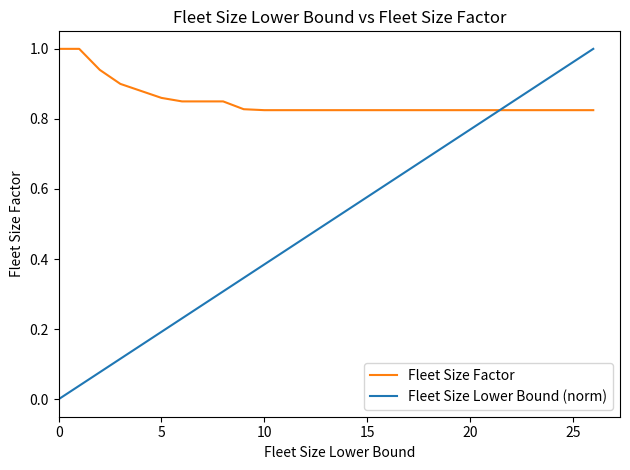

Which series has the largest total across all categories?

Fleet Size Factor